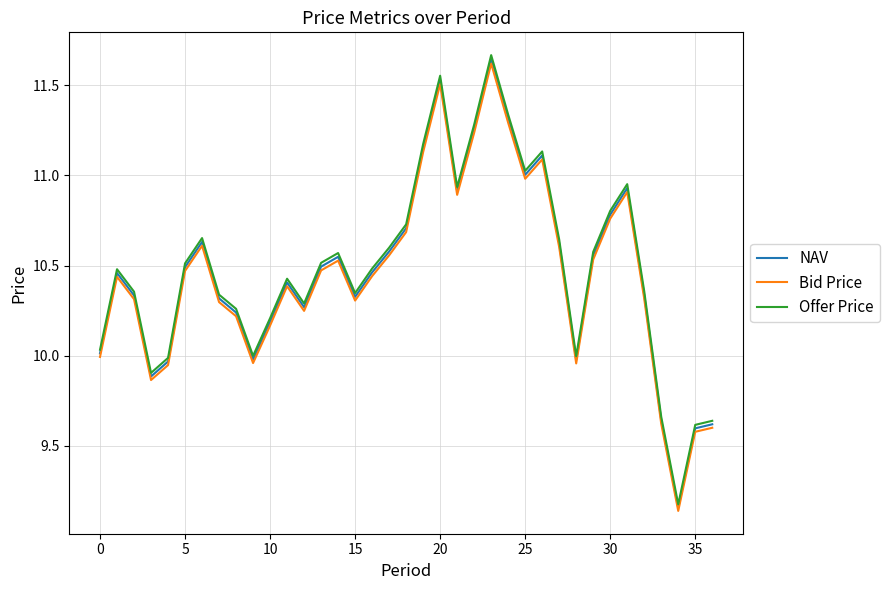

True or false: Offer Price and Bid Price intersect in this chart.

False